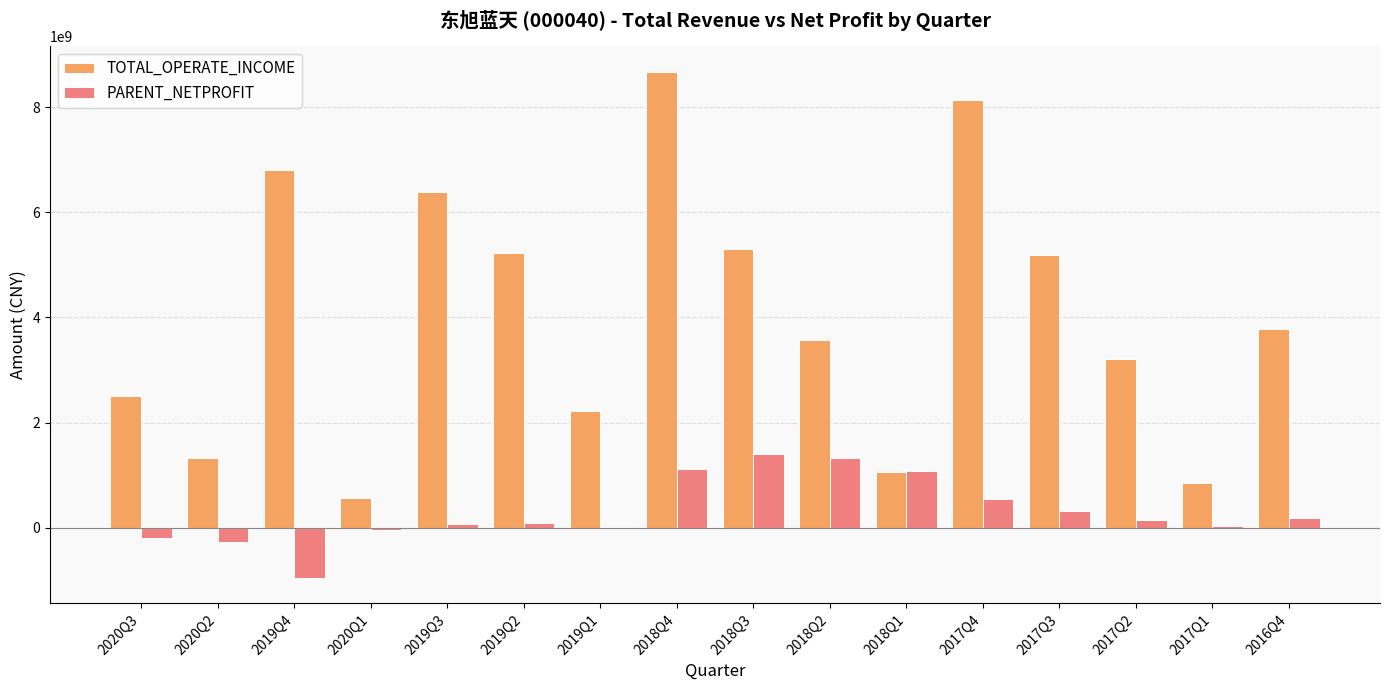

What is the total value across all series at 2018Q2?

4885631318.0